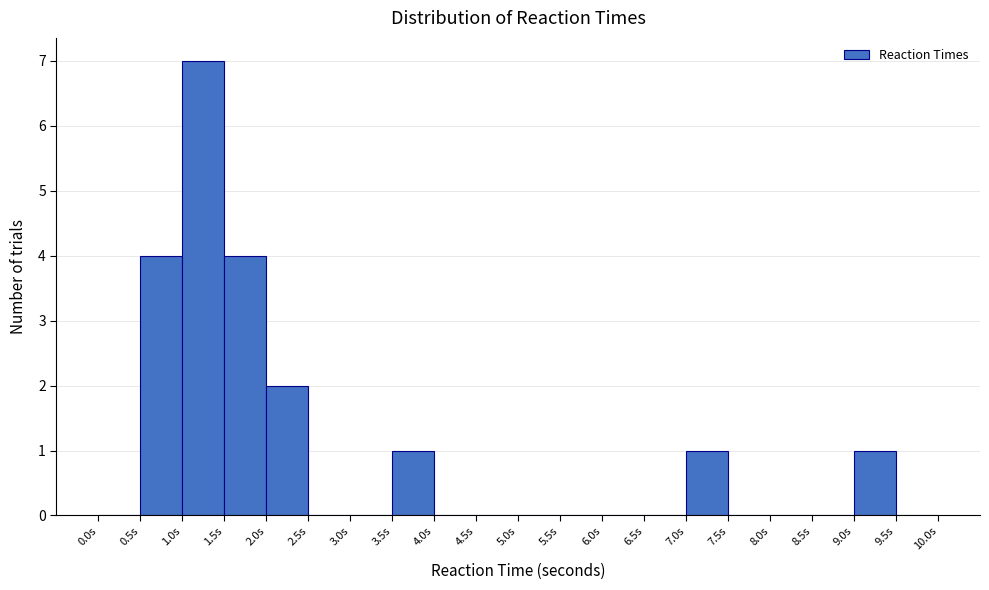

How tall is the bar that spans 1.5 to 2.0 on the x-axis? The values are not printed on the chart, so give them approximately, as read against the axis.

4